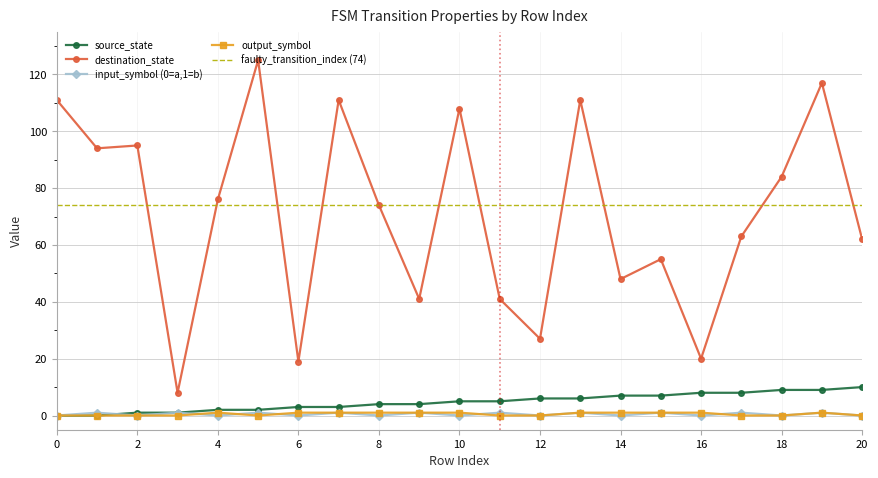

True or false: output_symbol and faulty_transition_index (74) cross at least once.

False